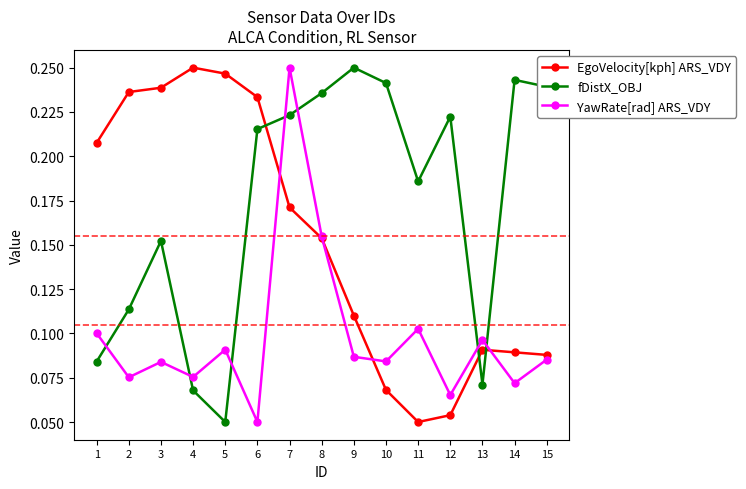

True or false: fDistX_OBJ and EgoVelocity[kph] ARS_VDY cross at least once.

True